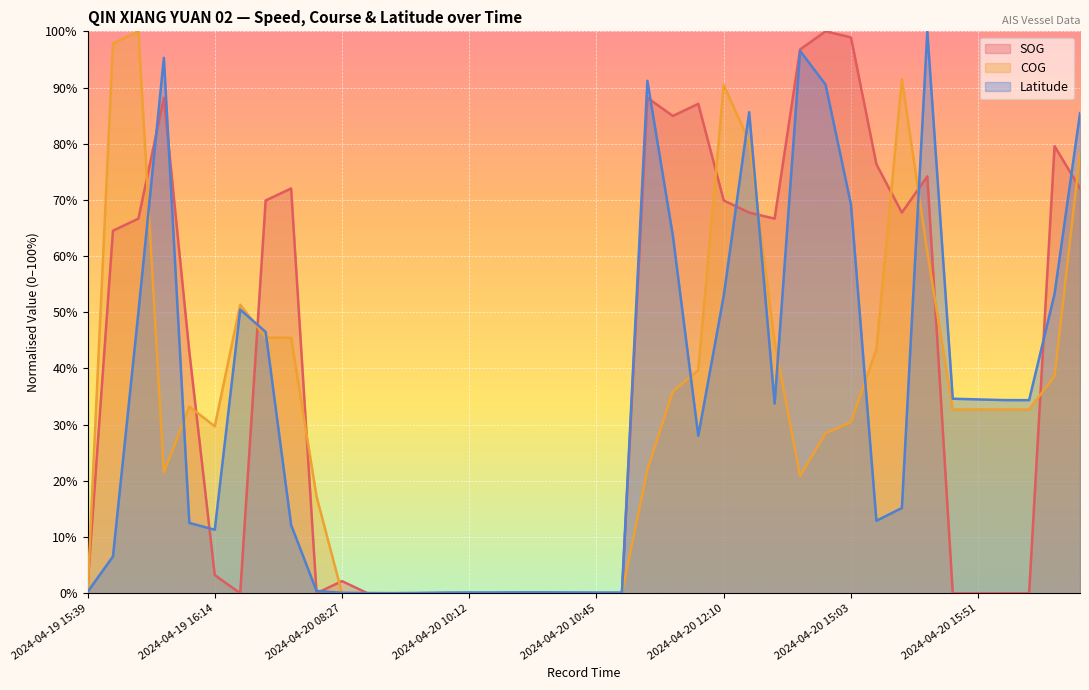

What is the highest value of the SOG series?

100.0